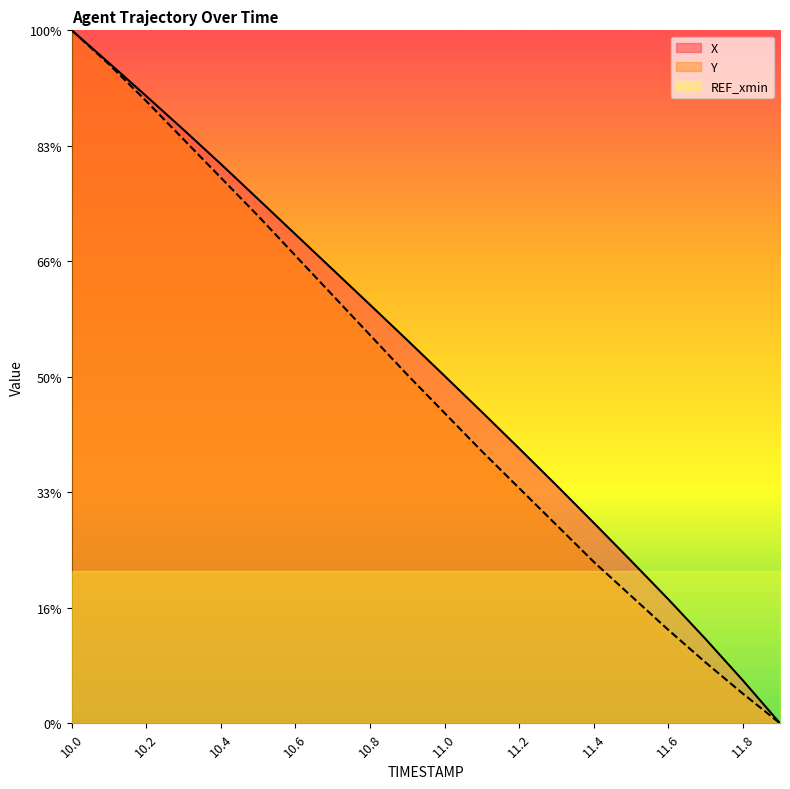

What are all the series names shown in the legend?

X, Y, REF_xmin